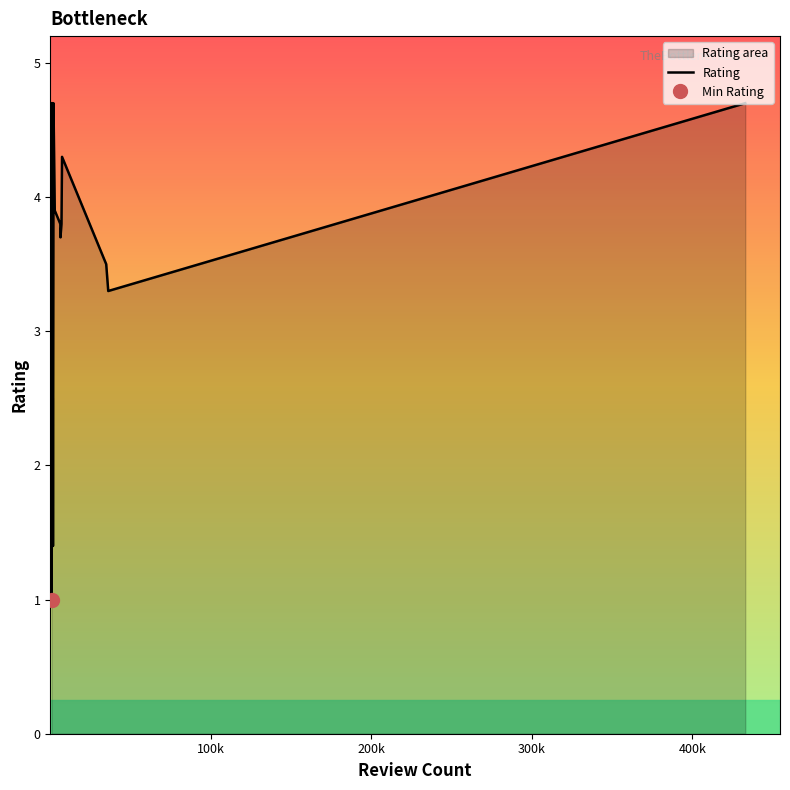

What is the minimum value for Rating?

1.0